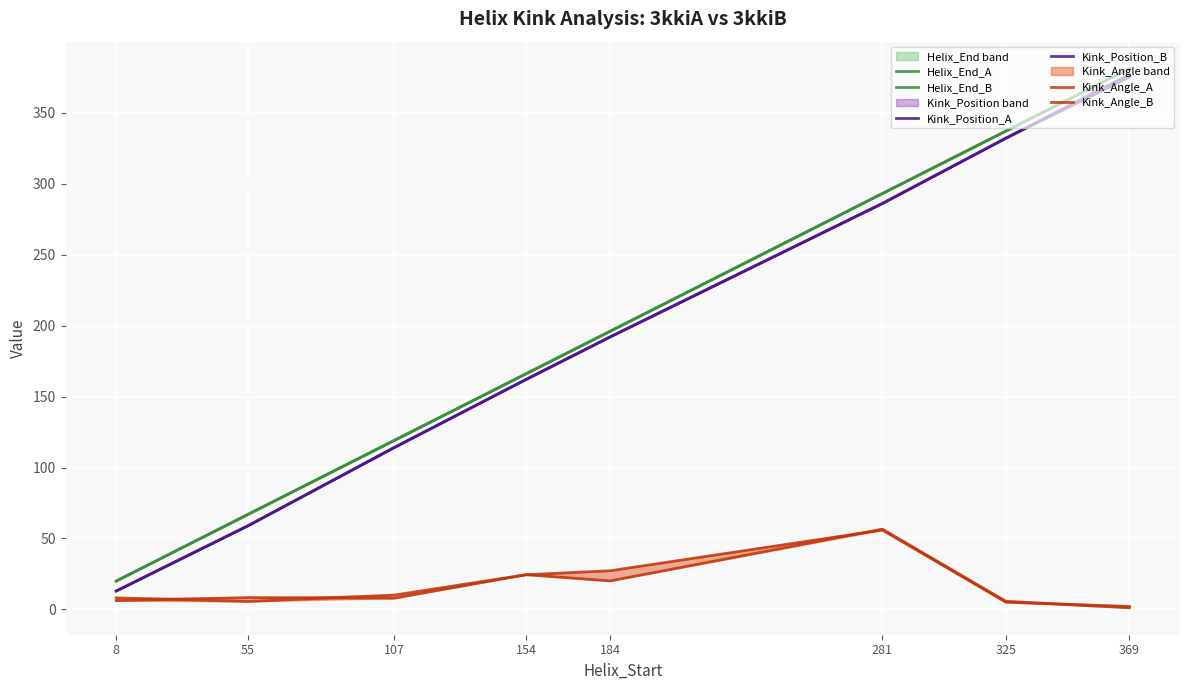

What is the average value of the Kink_Position_B series?

191.6